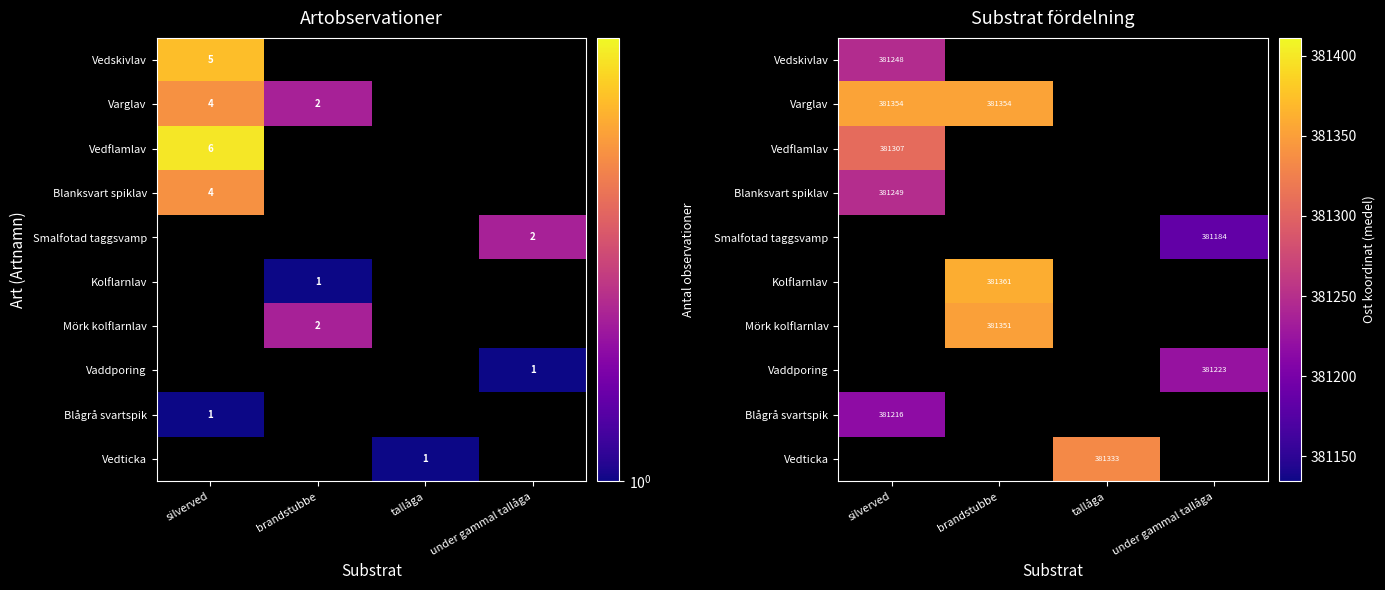

Count the number of categories in the chart.

4